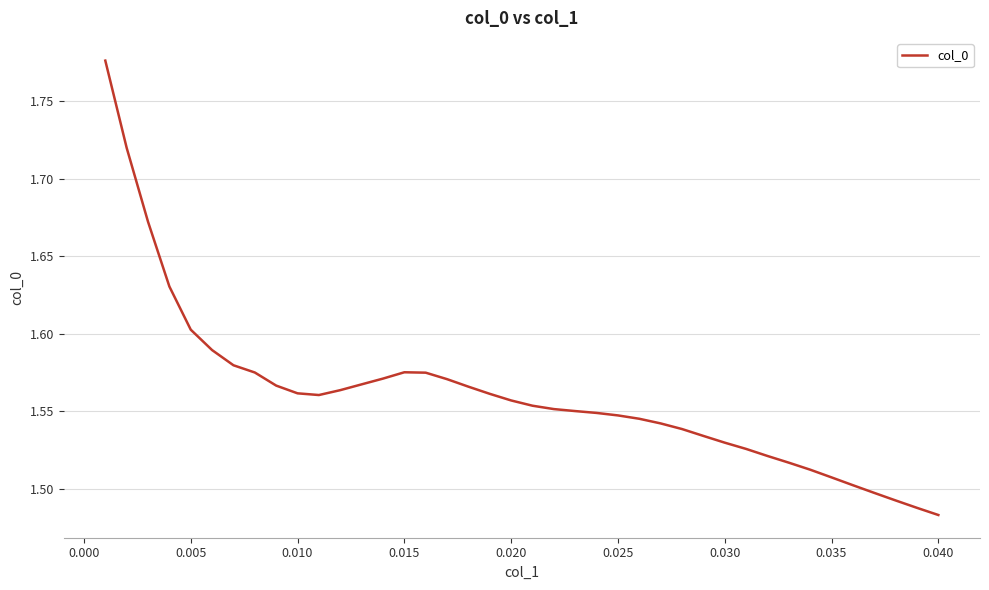

What is the difference between the maximum and minimum values?

0.3